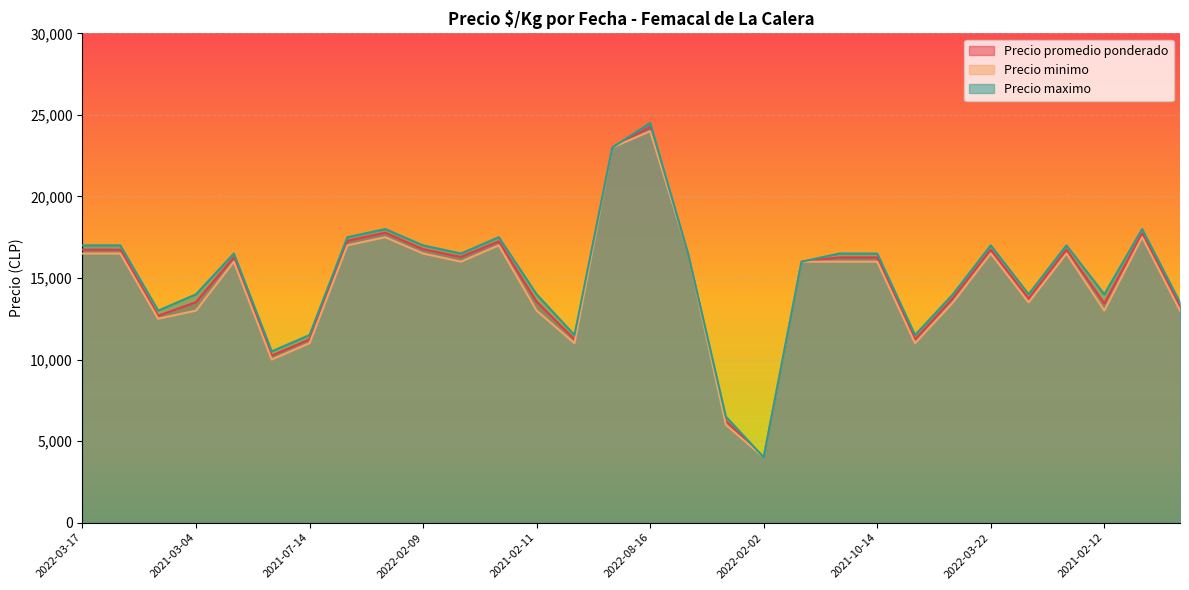

What is the maximum value shown in the chart?

24500